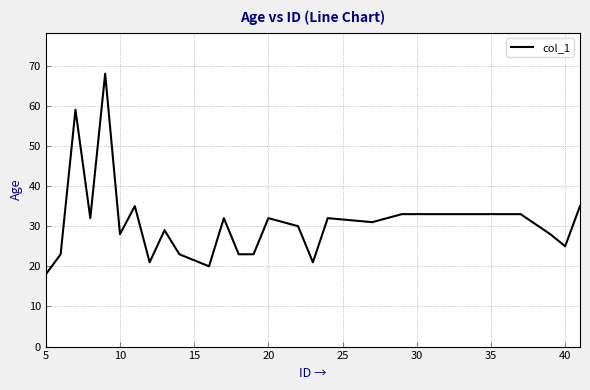

What is the greatest value displayed?

68